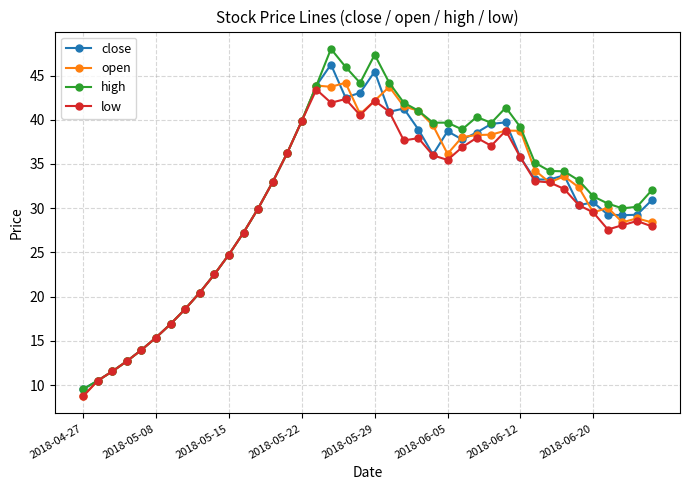

What is the value of the open point at the 36th from the left?

29.5